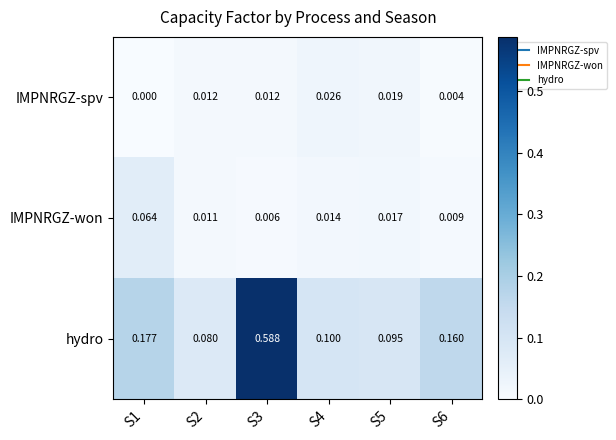

Between S1 and S3, which series saw the biggest shift?

hydro